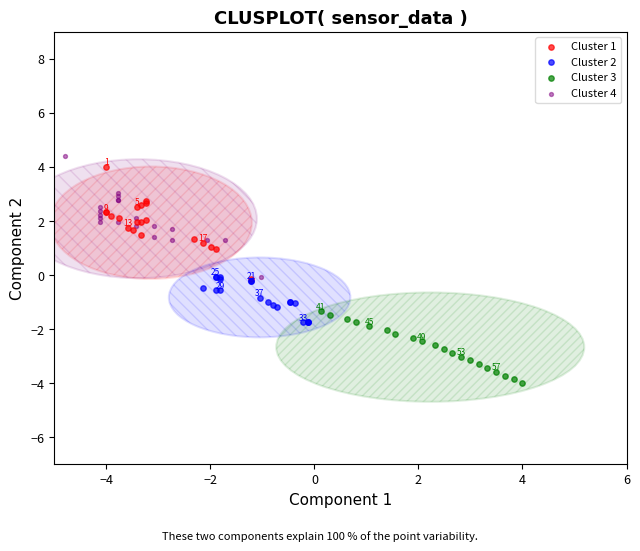

What are all the series names shown in the legend?

Cluster 1, Cluster 2, Cluster 3, Cluster 4